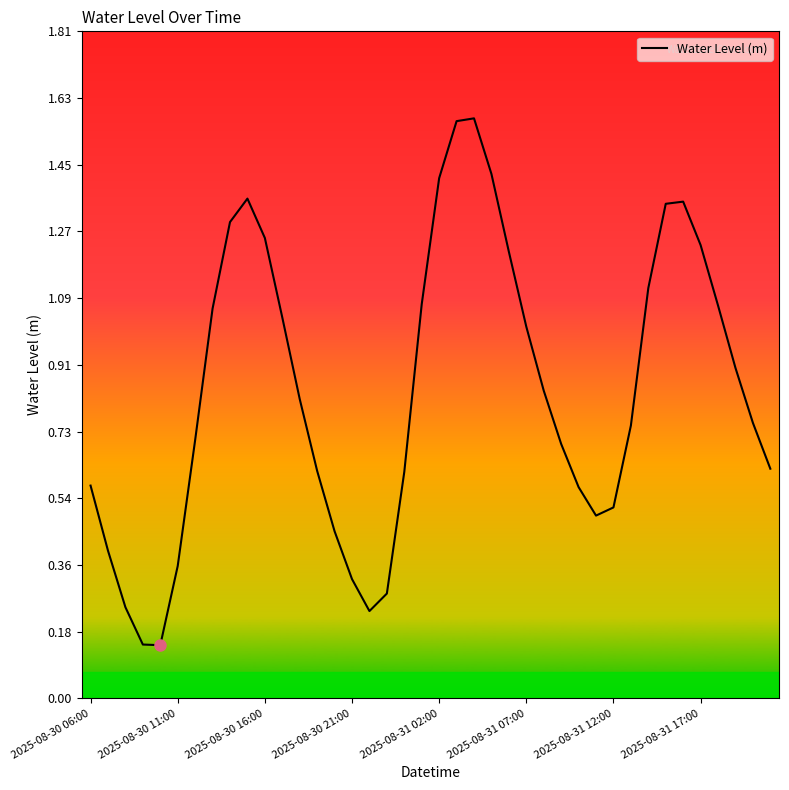

Is this an area chart (filled region under the line)?

No